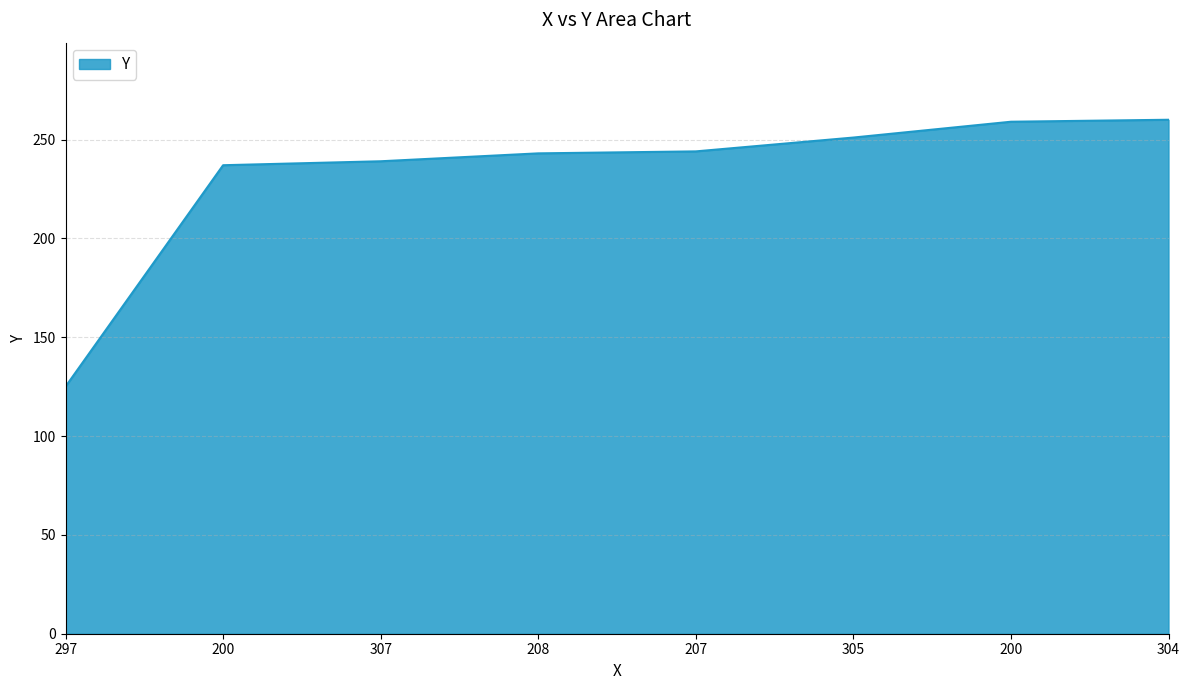

Which category has the highest value across all series?

304